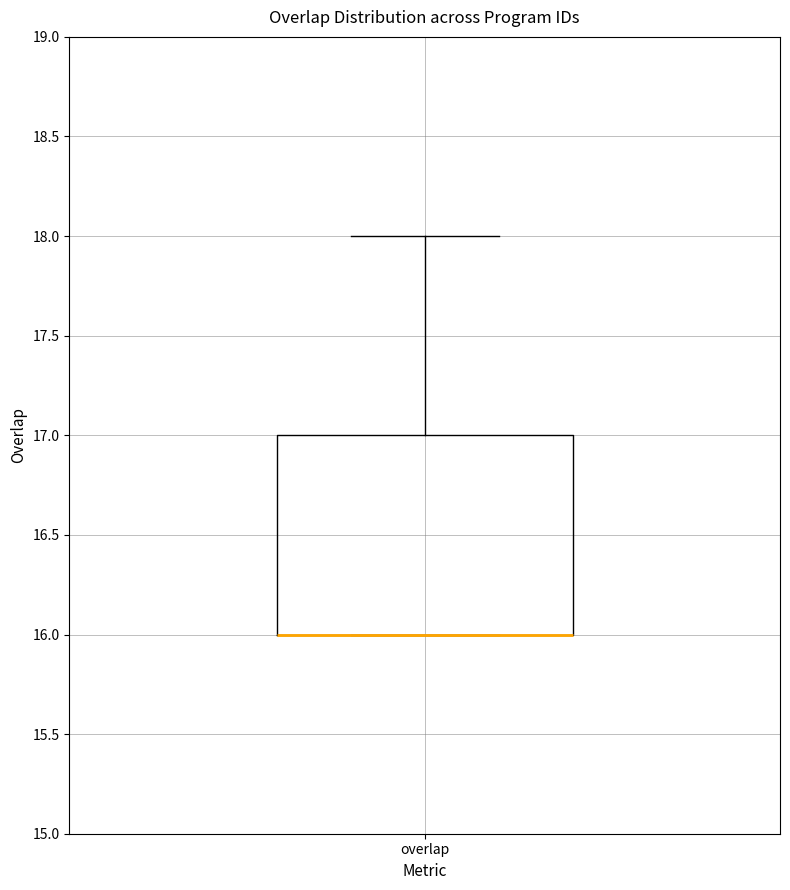

Transcribe this box plot: give where the median line is, the range the box spans, and where the two whiskers end, as read against the y-axis. The values are not printed on the chart, so give them approximately, as read against the axis.

median 16 (drawn on the box's lower edge), box 16 to 17, whiskers 16 to 18